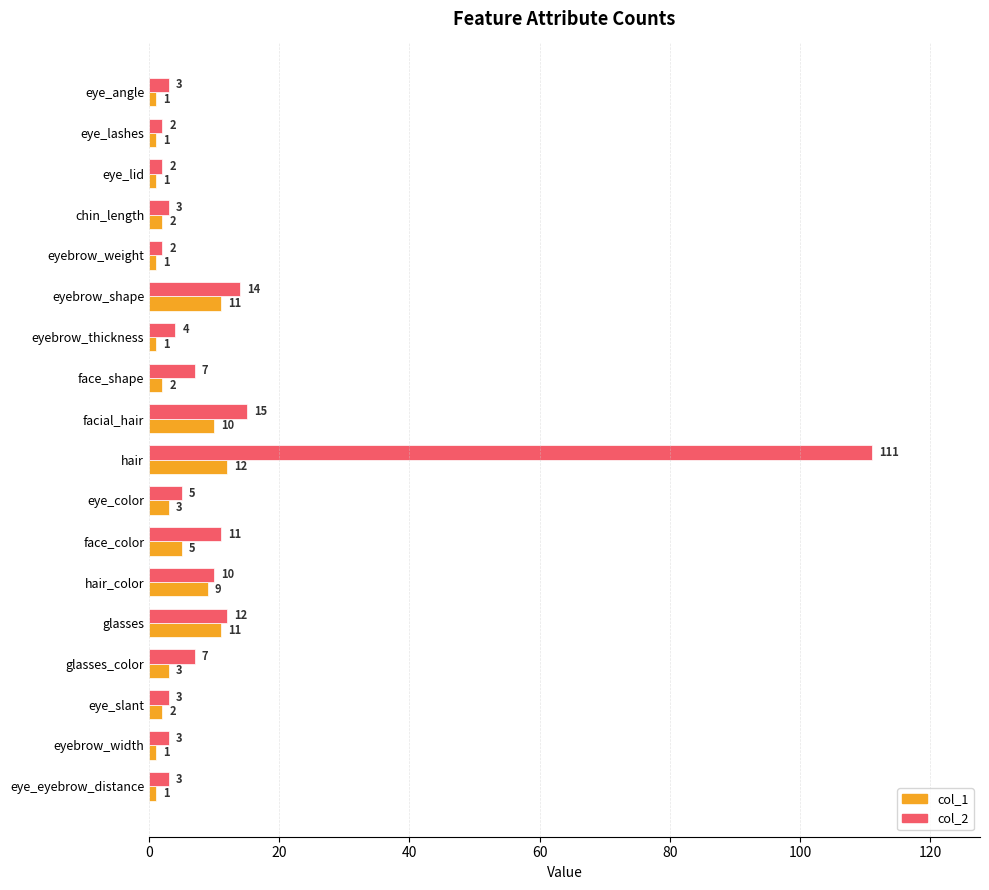

Which series changed the most between eyebrow_thickness and hair_color?

col_1